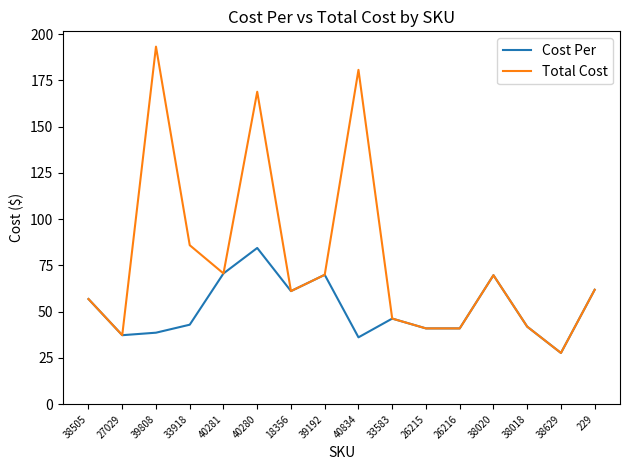

What is the average value of the Total Cost series?

78.4